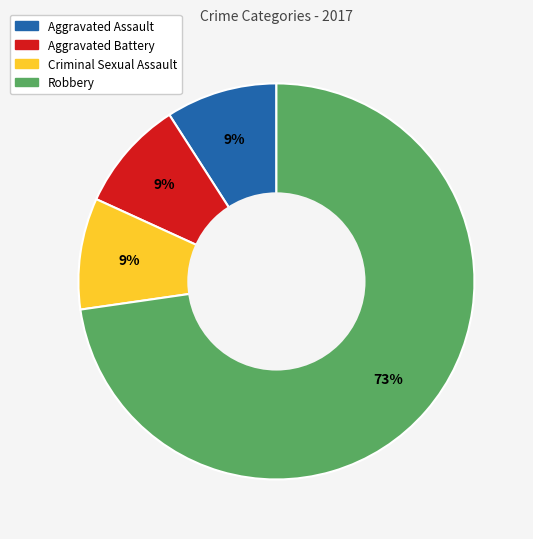

To the nearest percent, what is the average slice percentage?

25%